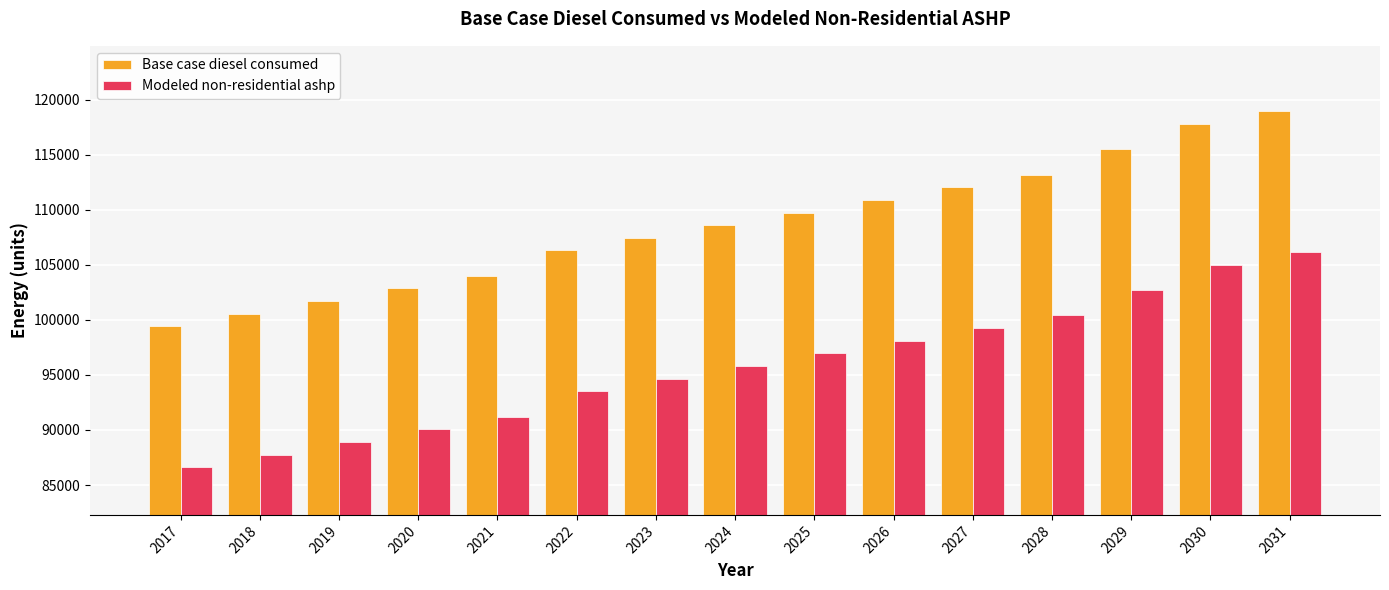

What is the maximum value for Modeled non-residential ashp?

106149.2